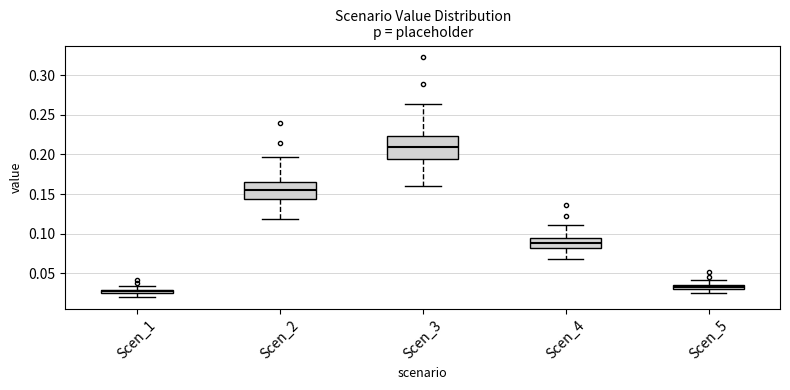

Which box is the tallest, from its lower edge to its upper edge?

Scen_3